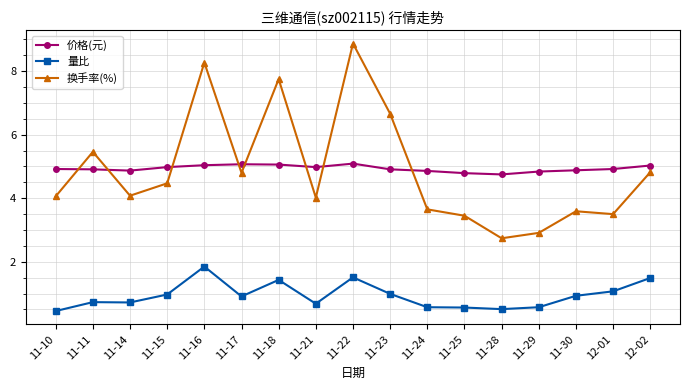

What is the average value of the 换手率(%) series?

4.9